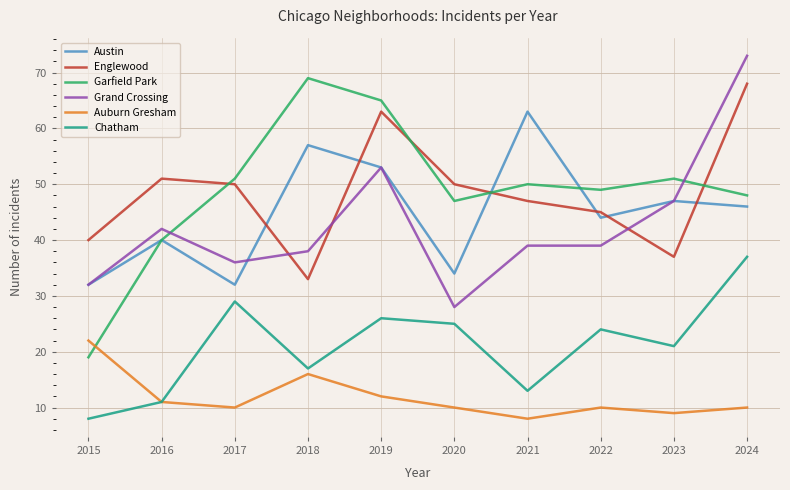

List the series in order of their peak value, lowest first.

Auburn Gresham, Chatham, Austin, Englewood, Garfield Park, Grand Crossing